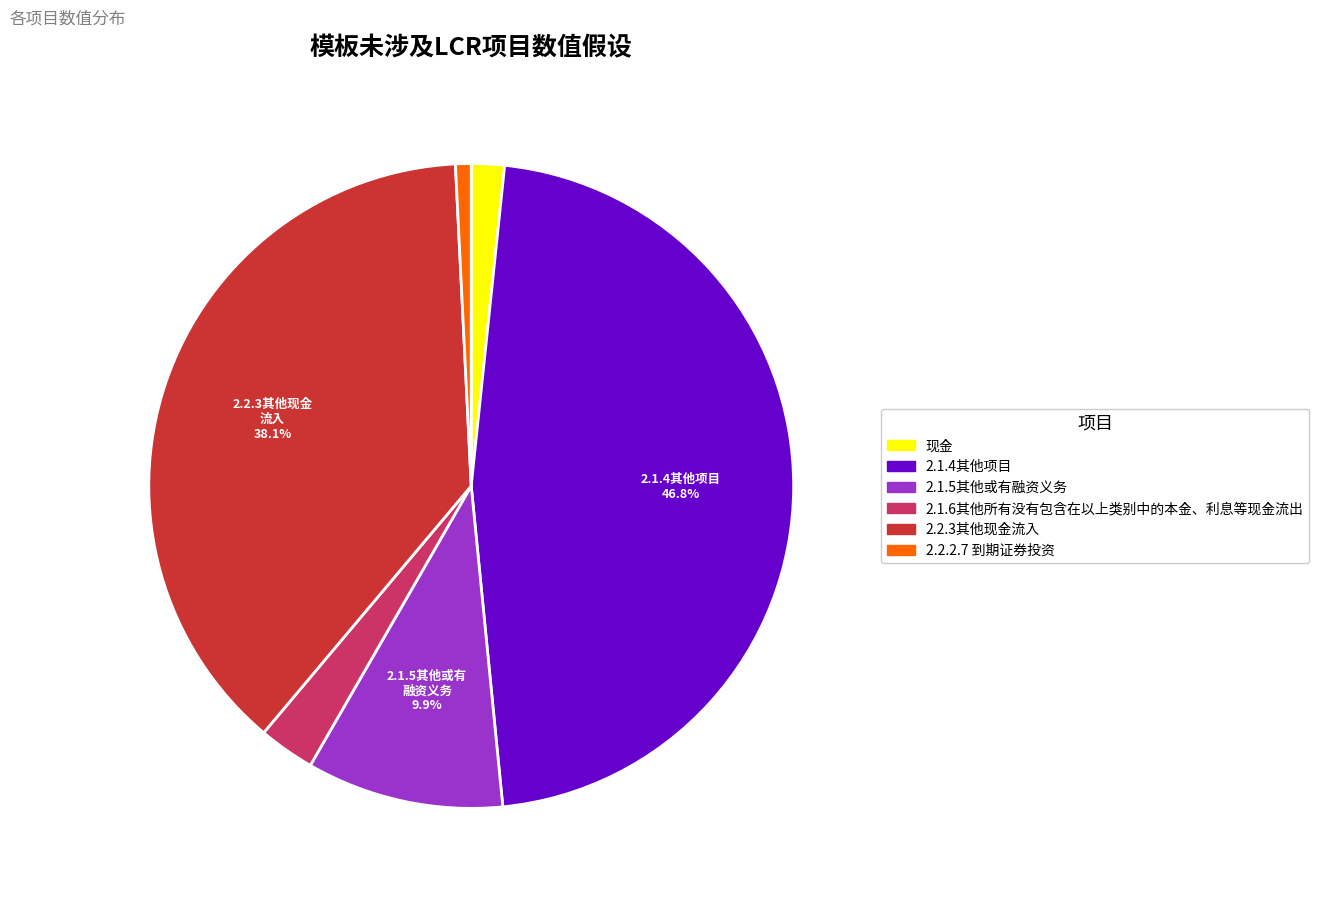

What is the smallest slice in the pie chart?

2.2.2.7 到期证券投资